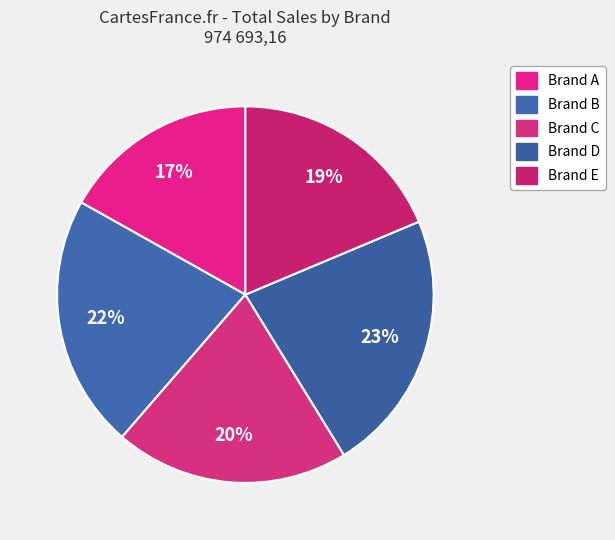

To the nearest percent, what portion does Brand E represent?

19%